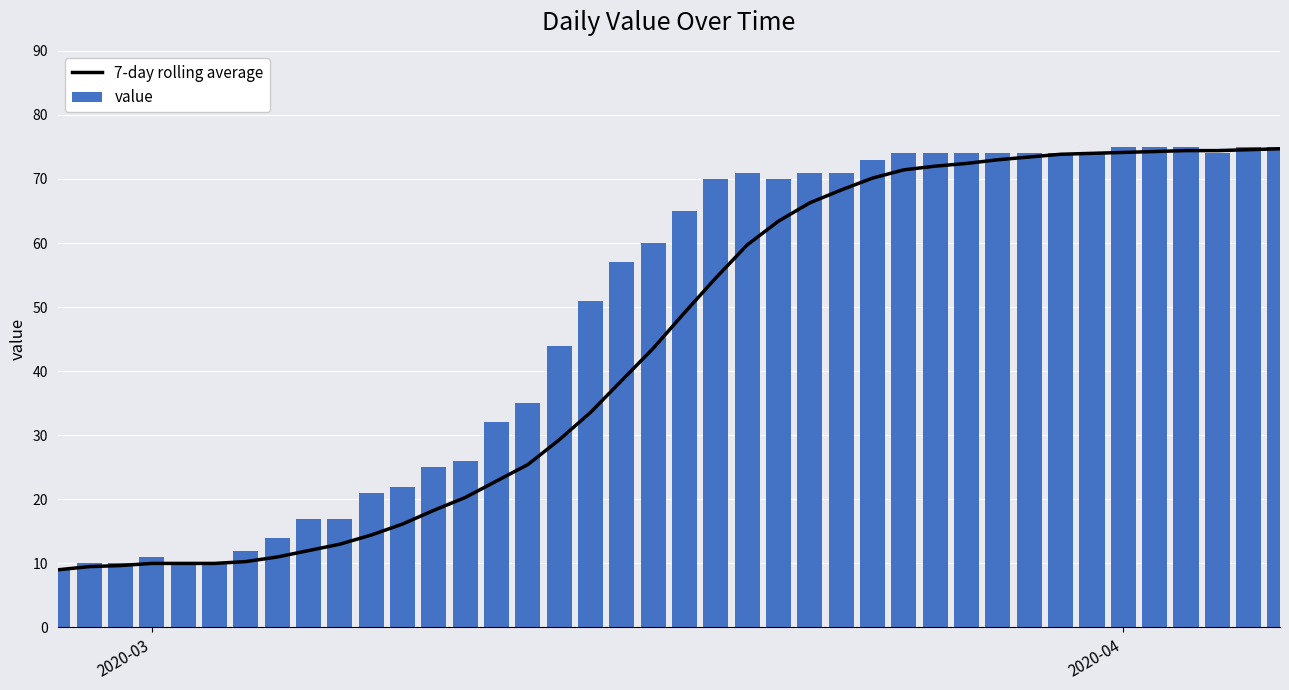

What is the sum of all value values?

1951